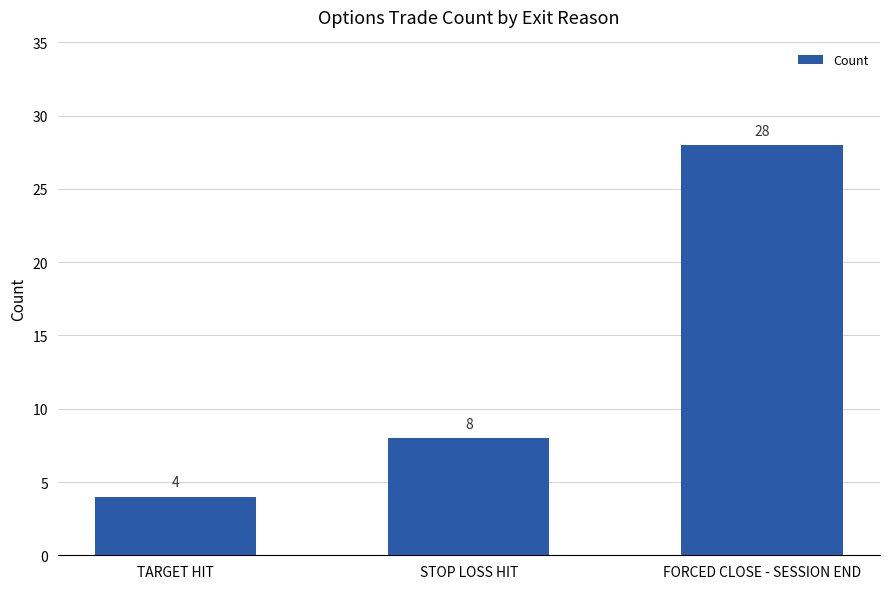

Rank the categories by value from highest to lowest.

FORCED CLOSE - SESSION END, STOP LOSS HIT, TARGET HIT